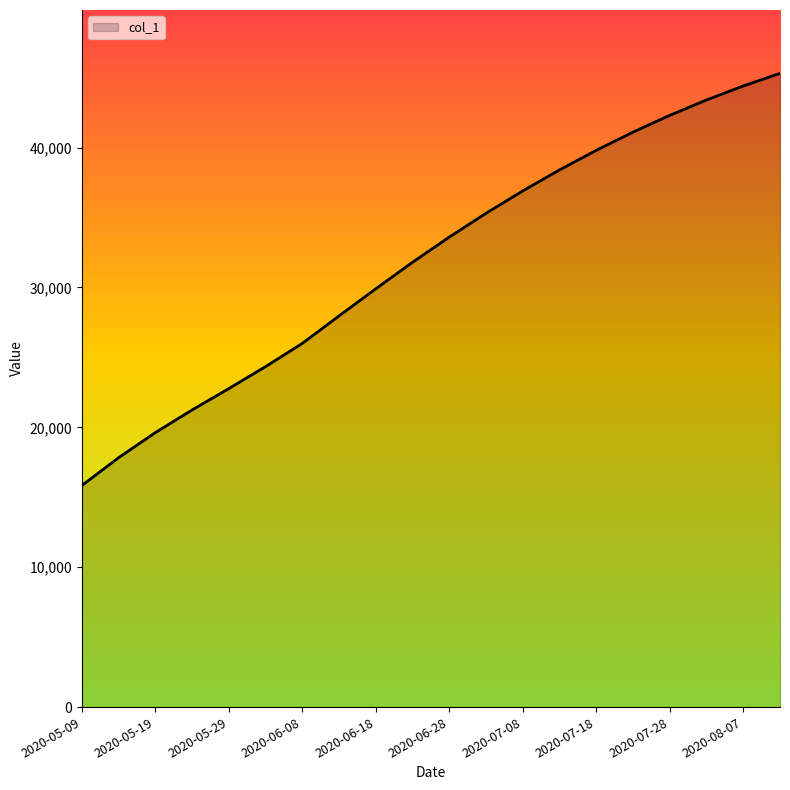

What is the greatest value displayed?

45300.0